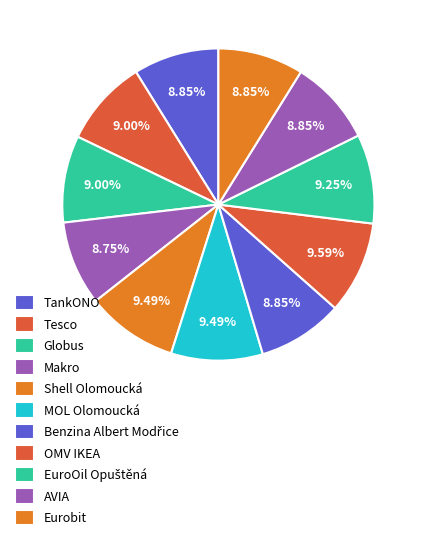

Is the sum of MOL Olomoucká and EuroOil Opuštěná greater than half?

No